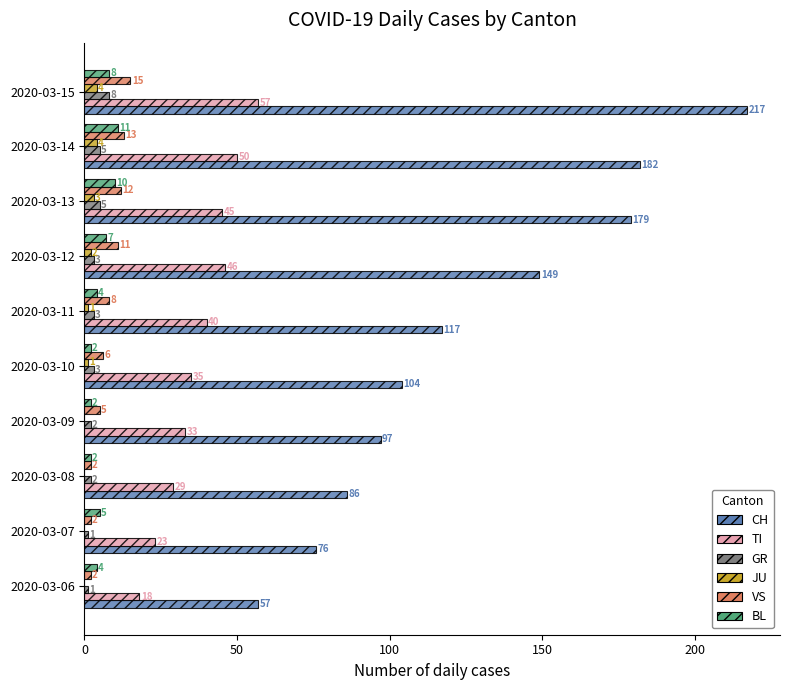

Between 2020-03-06 and 2020-03-15, which series saw the biggest shift?

CH